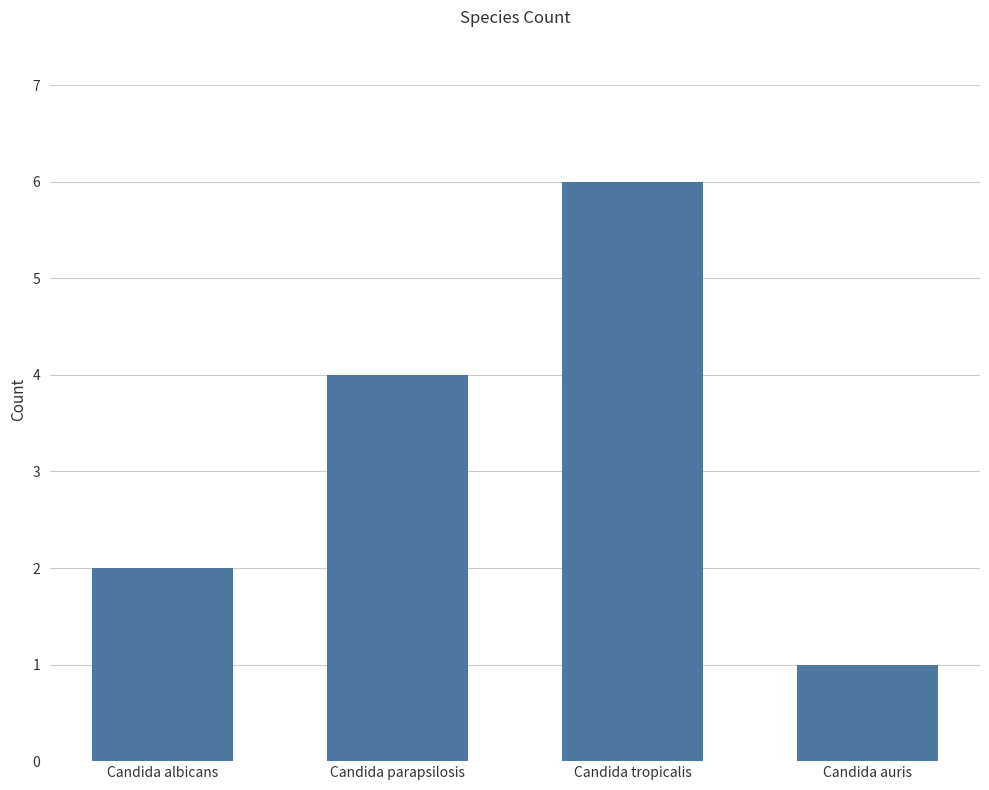

Rank the categories by value from lowest to highest.

Candida auris, Candida albicans, Candida parapsilosis, Candida tropicalis